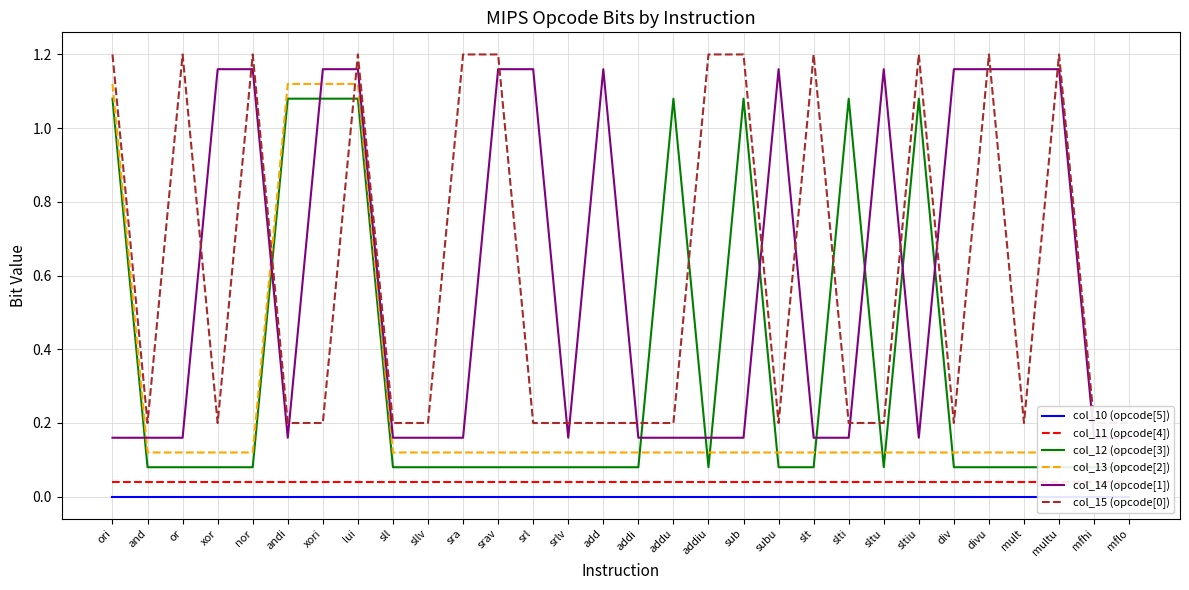

Reading left to right, what are all the values shown in this chart?

col_10 (opcode[5]): ori=0.0	and=0.0	or=0.0	xor=0.0	nor=0.0	andi=0.0	xori=0.0	lui=0.0	sll=0.0	sllv=0.0	sra=0.0	srav=0.0	srl=0.0	srlv=0.0	add=0.0	addi=0.0	addu=0.0	addiu=0.0	sub=0.0	subu=0.0	slt=0.0	slti=0.0	sltu=0.0	sltiu=0.0	div=0.0	divu=0.0	mult=0.0	multu=0.0	mfhi=0.0	mflo=0.0
col_11 (opcode[4]): ori=0.0	and=0.0	or=0.0	xor=0.0	nor=0.0	andi=0.0	xori=0.0	lui=0.0	sll=0.0	sllv=0.0	sra=0.0	srav=0.0	srl=0.0	srlv=0.0	add=0.0	addi=0.0	addu=0.0	addiu=0.0	sub=0.0	subu=0.0	slt=0.0	slti=0.0	sltu=0.0	sltiu=0.0	div=0.0	divu=0.0	mult=0.0	multu=0.0	mfhi=0.0	mflo=0.0
col_12 (opcode[3]): ori=1.1	and=0.1	or=0.1	xor=0.1	nor=0.1	andi=1.1	xori=1.1	lui=1.1	sll=0.1	sllv=0.1	sra=0.1	srav=0.1	srl=0.1	srlv=0.1	add=0.1	addi=0.1	addu=1.1	addiu=0.1	sub=1.1	subu=0.1	slt=0.1	slti=1.1	sltu=0.1	sltiu=1.1	div=0.1	divu=0.1	mult=0.1	multu=0.1	mfhi=0.1	mflo=0.1
col_13 (opcode[2]): ori=1.1	and=0.1	or=0.1	xor=0.1	nor=0.1	andi=1.1	xori=1.1	lui=1.1	sll=0.1	sllv=0.1	sra=0.1	srav=0.1	srl=0.1	srlv=0.1	add=0.1	addi=0.1	addu=0.1	addiu=0.1	sub=0.1	subu=0.1	slt=0.1	slti=0.1	sltu=0.1	sltiu=0.1	div=0.1	divu=0.1	mult=0.1	multu=0.1	mfhi=0.1	mflo=0.1
col_14 (opcode[1]): ori=0.2	and=0.2	or=0.2	xor=1.2	nor=1.2	andi=0.2	xori=1.2	lui=1.2	sll=0.2	sllv=0.2	sra=0.2	srav=1.2	srl=1.2	srlv=0.2	add=1.2	addi=0.2	addu=0.2	addiu=0.2	sub=0.2	subu=1.2	slt=0.2	slti=0.2	sltu=1.2	sltiu=0.2	div=1.2	divu=1.2	mult=1.2	multu=1.2	mfhi=0.2	mflo=0.2
col_15 (opcode[0]): ori=1.2	and=0.2	or=1.2	xor=0.2	nor=1.2	andi=0.2	xori=0.2	lui=1.2	sll=0.2	sllv=0.2	sra=1.2	srav=1.2	srl=0.2	srlv=0.2	add=0.2	addi=0.2	addu=0.2	addiu=1.2	sub=1.2	subu=0.2	slt=1.2	slti=0.2	sltu=0.2	sltiu=1.2	div=0.2	divu=1.2	mult=0.2	multu=1.2	mfhi=0.2	mflo=0.2